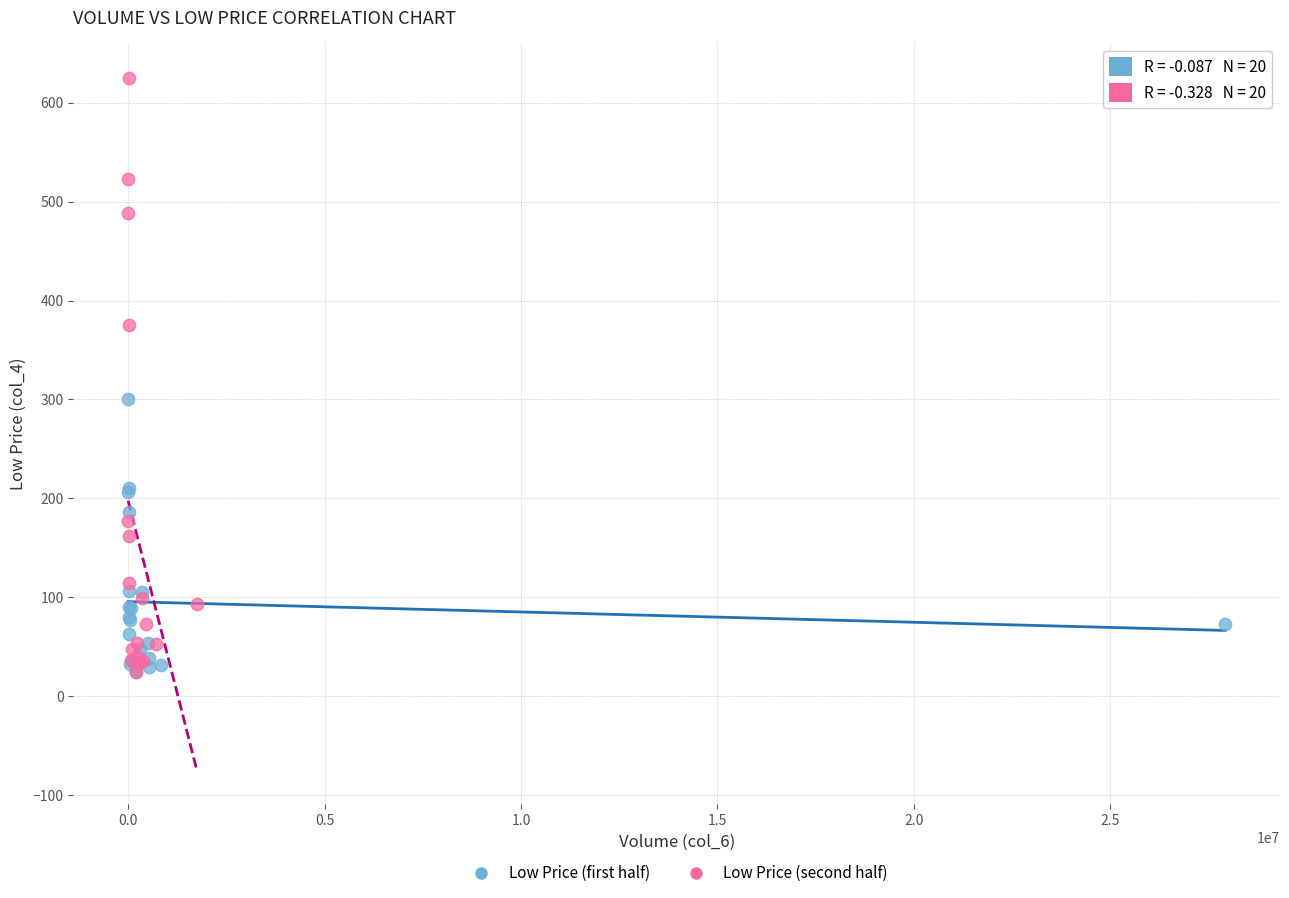

What are all the series names shown in the legend?

Low Price (first half), Low Price (second half)